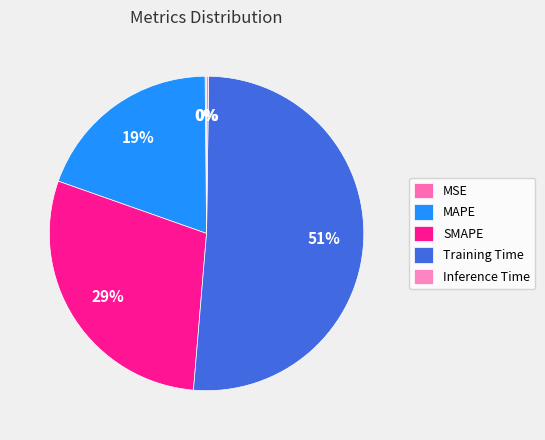

The MAPE slice represents 19% of the pie. True or false?

True